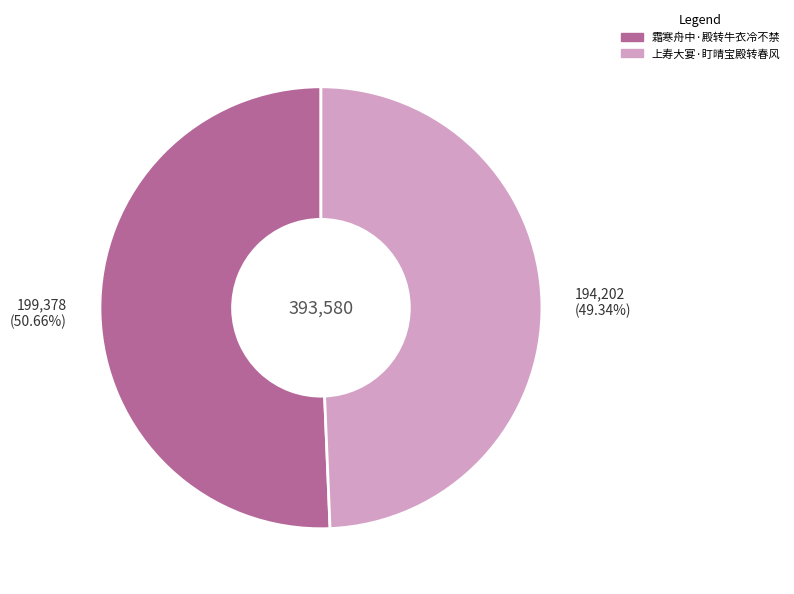

Approximately how many times larger is the value at 上寿大宴·盯晴宝殿转春风 compared to 霜寒舟中·殿转牛衣冷不禁?

1.0